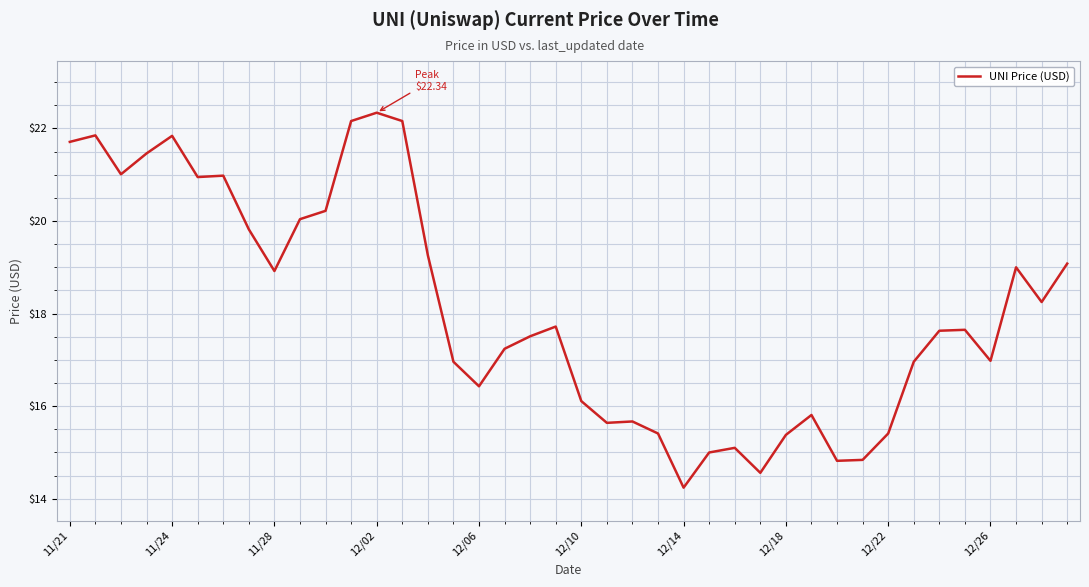

What is the minimum value shown in the chart?

14.2